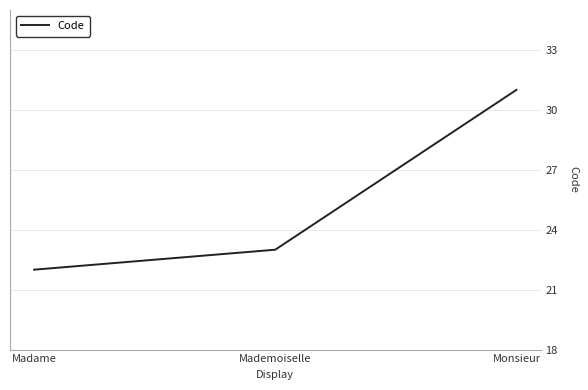

At which category does the chart reach its peak across all series?

Monsieur